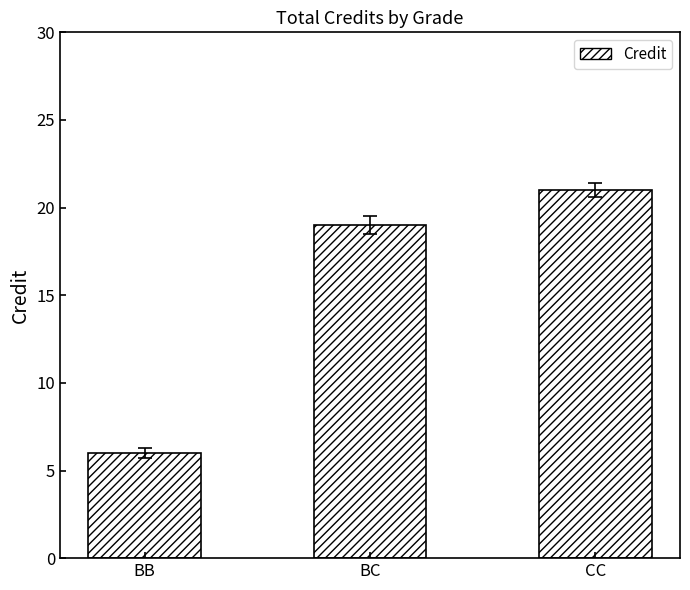

The value at BB is 3. True or false?

False